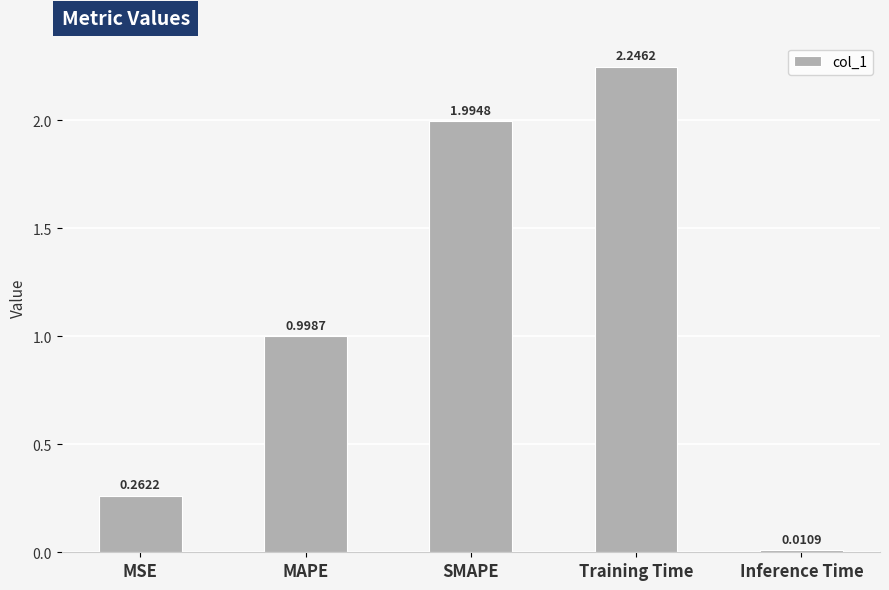

Rank the categories by value from highest to lowest.

Training Time, SMAPE, MAPE, MSE, Inference Time